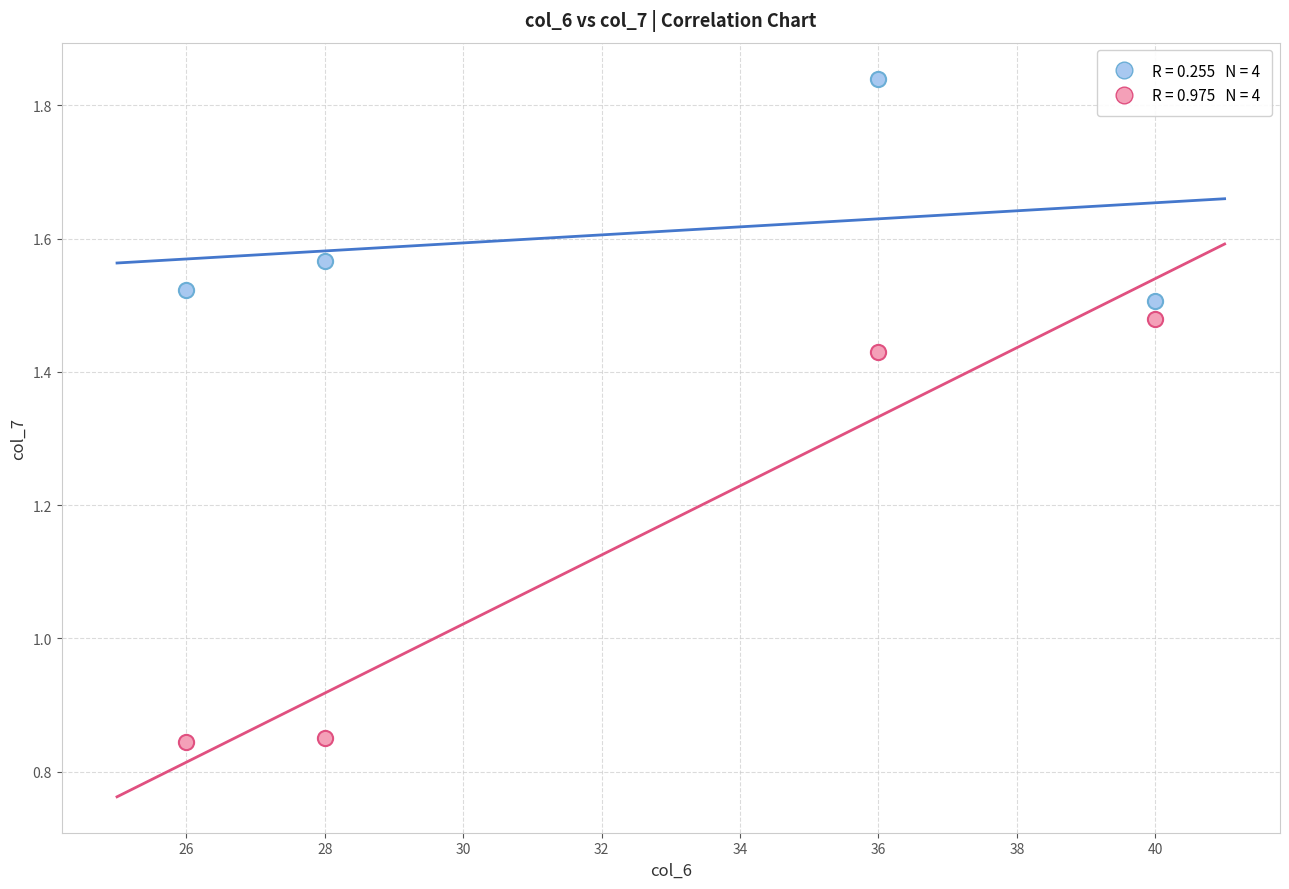

Across all data points, what is the range of Y values (max minus min)?

1.0